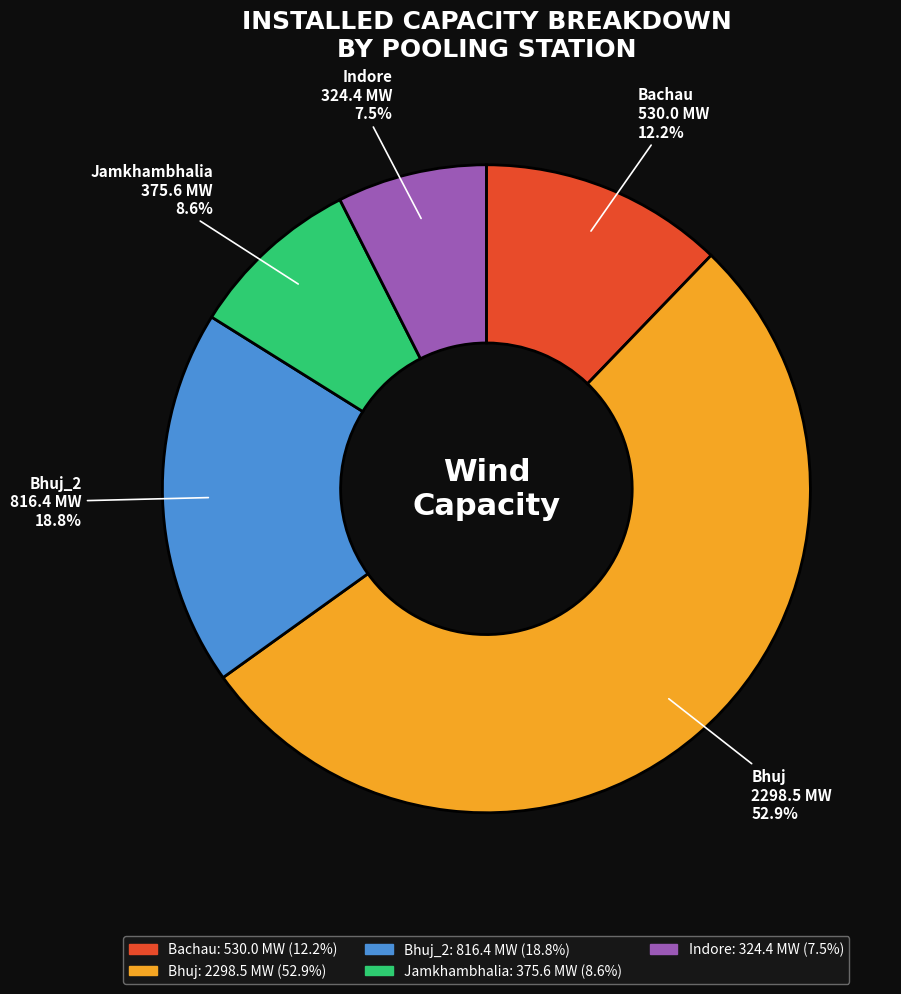

Which has a higher value, Bachau or Bhuj?

Bhuj